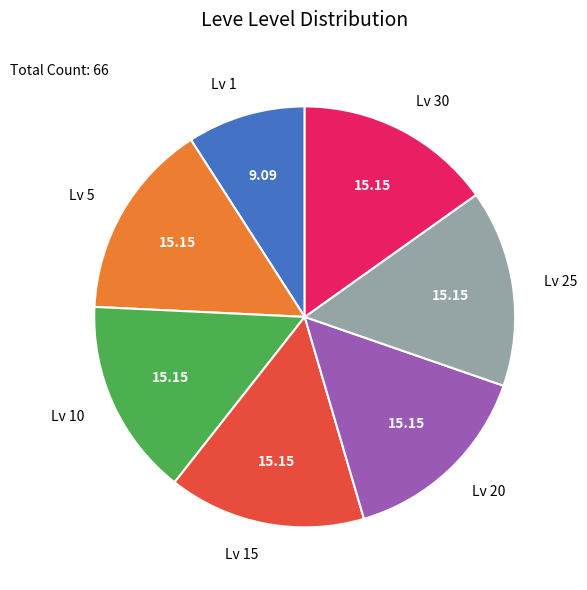

What is the ratio of the value at Lv 20 to the value at Lv 30?

1.0